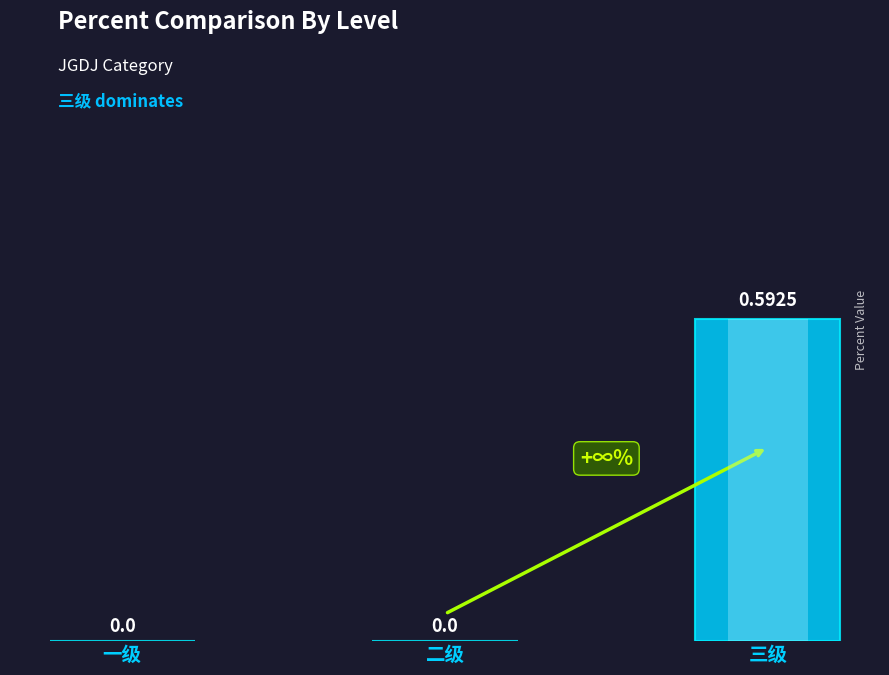

What is the value of the 3rd bar from the left?

0.6